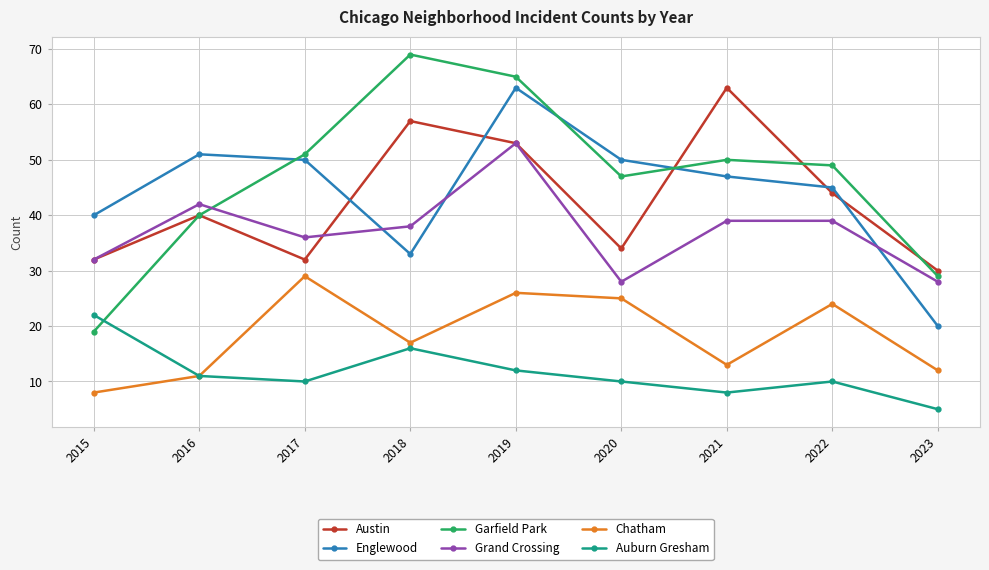

What is the smallest value displayed?

5